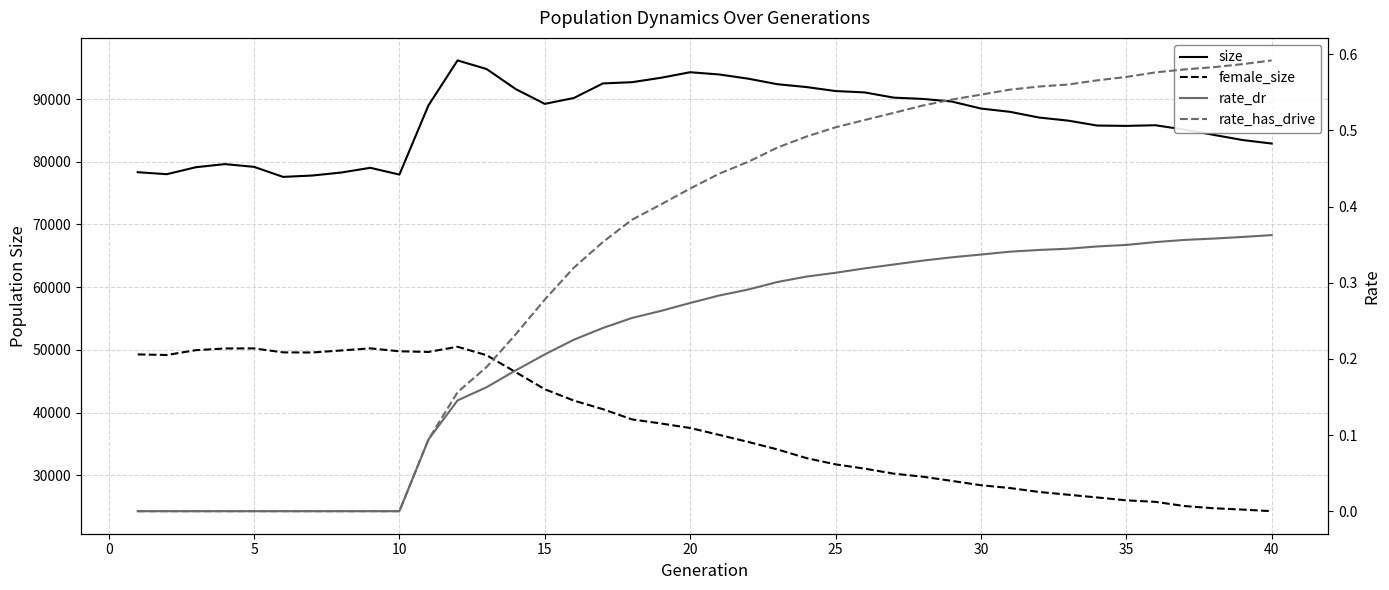

What is the sum of all female_size values?

1513417.0